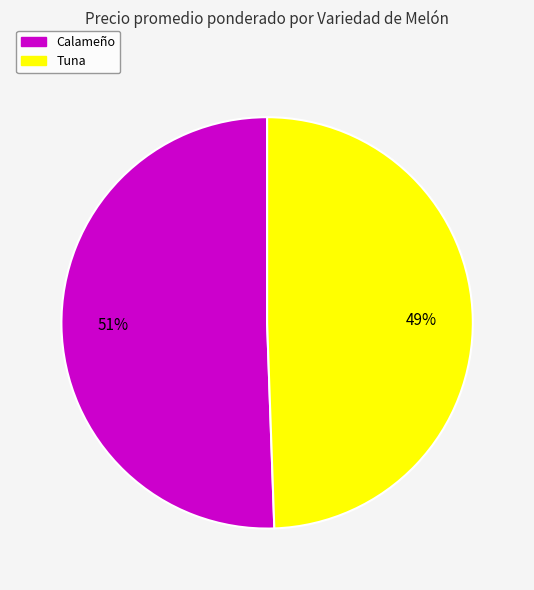

Is there any slice that represents more than half of the pie?

Yes